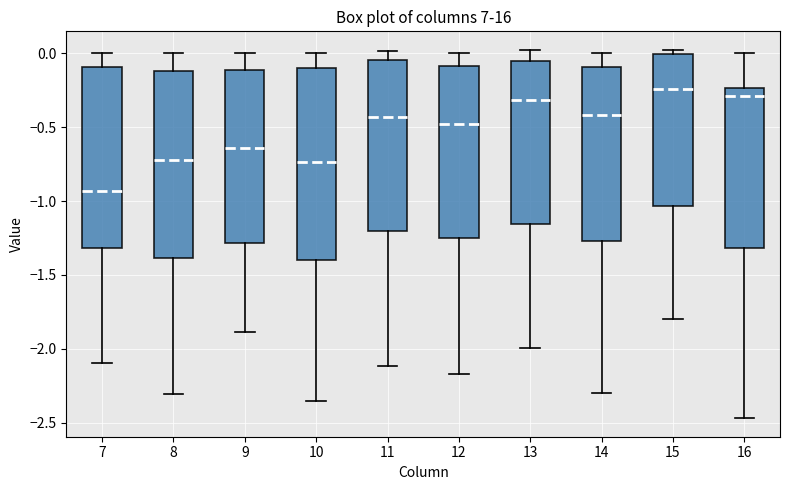

Reading left to right, read every box against the y-axis: the position of its median line, the range the box covers, and the ends of its whiskers. The values are not printed on the chart, so give them approximately, as read against the axis.

7: median -0.95, box -1.30 to -0.10, whiskers -2.10 to 0.00
8: median -0.70, box -1.40 to -0.10, whiskers -2.30 to 0.00
9: median -0.65, box -1.30 to -0.10, whiskers -1.90 to 0.00
10: median -0.75, box -1.40 to -0.10, whiskers -2.35 to 0.00
11: median -0.45, box -1.20 to -0.05, whiskers -2.10 to 0.00
12: median -0.50, box -1.25 to -0.10, whiskers -2.15 to 0.00
13: median -0.30, box -1.15 to -0.05, whiskers -2.00 to 0.00
14: median -0.40, box -1.25 to -0.10, whiskers -2.30 to 0.00
15: median -0.25, box -1.05 to 0.00, whiskers -1.80 to 0.00 (just above the box's upper edge)
16: median -0.30, box -1.30 to -0.25, whiskers -2.45 to 0.00